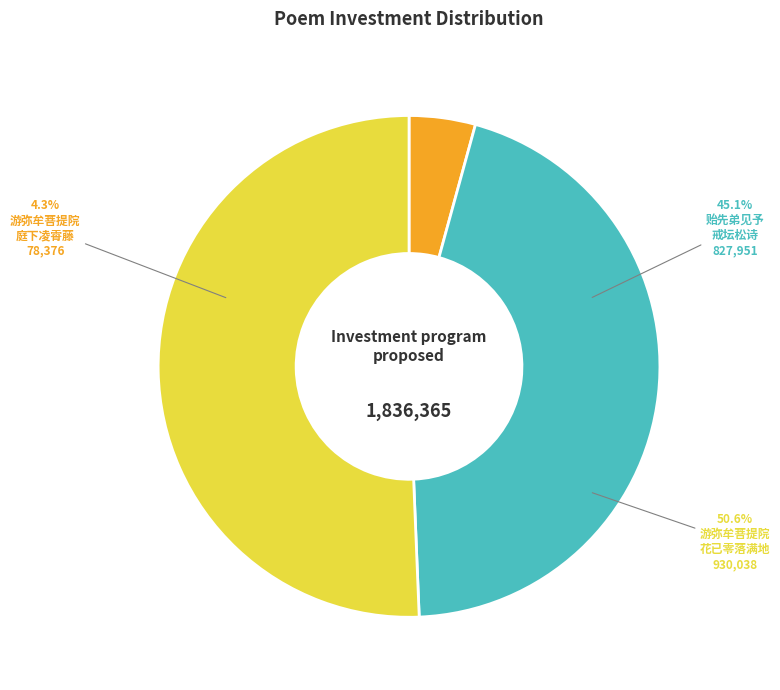

Rank the categories by value from highest to lowest.

游弥牟菩提院庭下有凌霄藤附古楠其高数丈花已零落满地, 贻先弟见予戒坛松诗遂梦至戒坛见松高数丈涛声如雷惊寤寄书相告并感怀四首走笔和之, 游弥牟菩提院庭下有凌霄藤附古楠其高数丈花